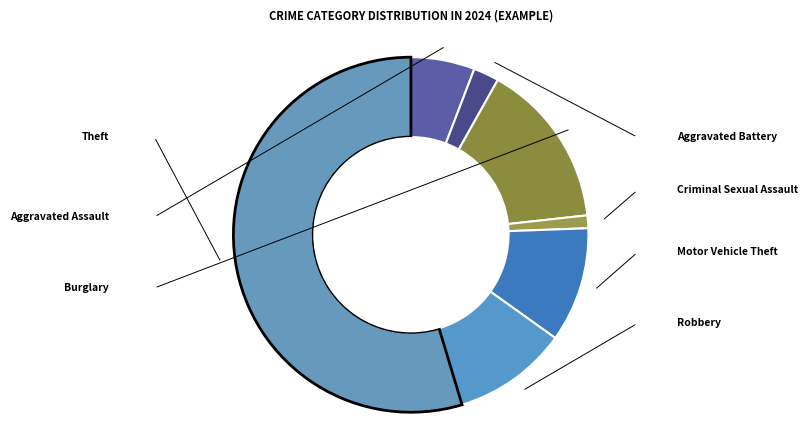

Between Criminal Sexual Assault and Burglary, which is larger?

Burglary